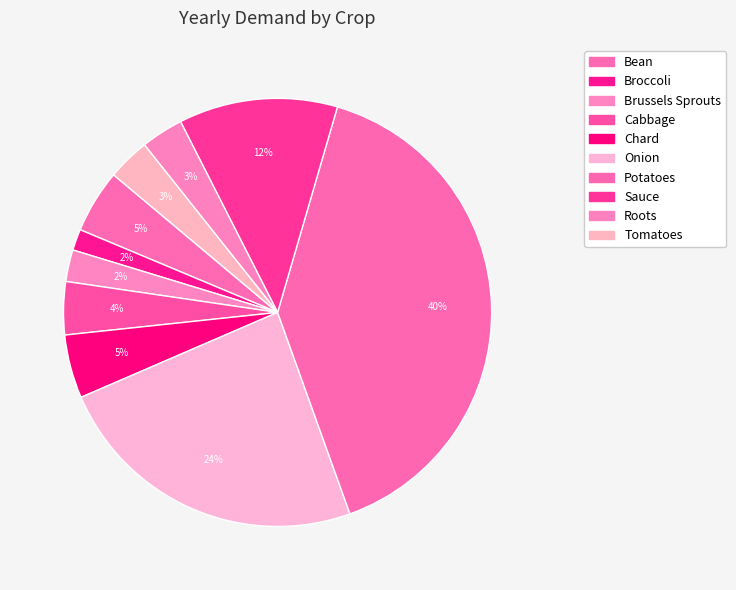

To the nearest percent, what portion does Tomatoes represent?

3%